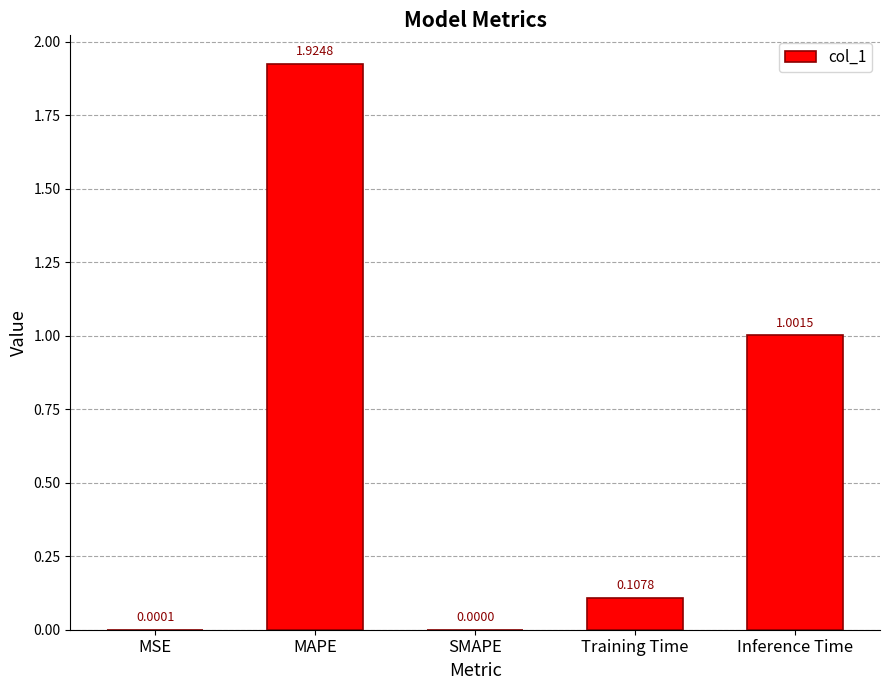

True or false: the data shows -1.1 at SMAPE.

False